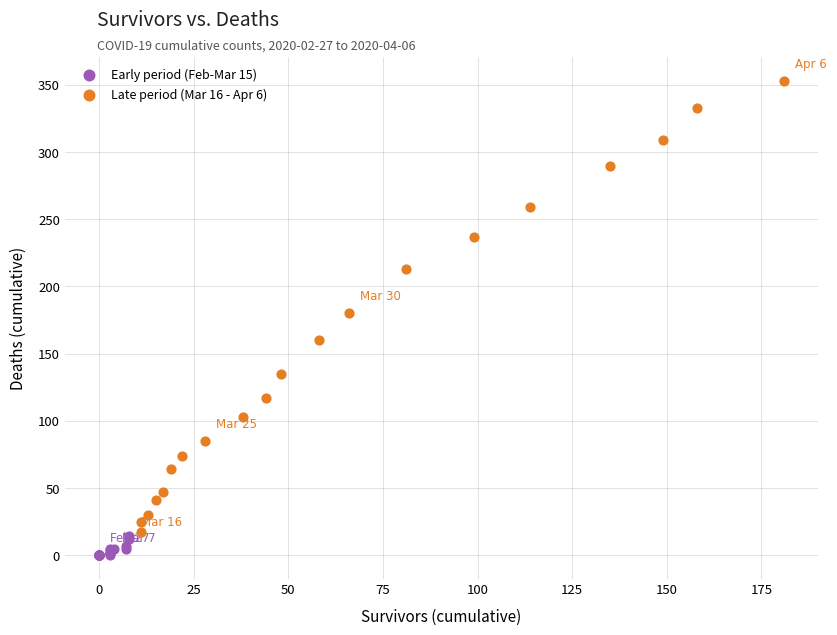

Which series has the largest Y range (max minus min)?

Late period (Mar 16 - Apr 6)